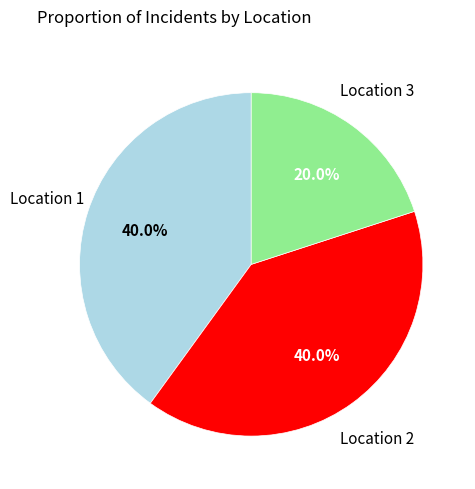

To the nearest percent, what is the difference between the Location 1 and Location 3 slice percentages?

20%